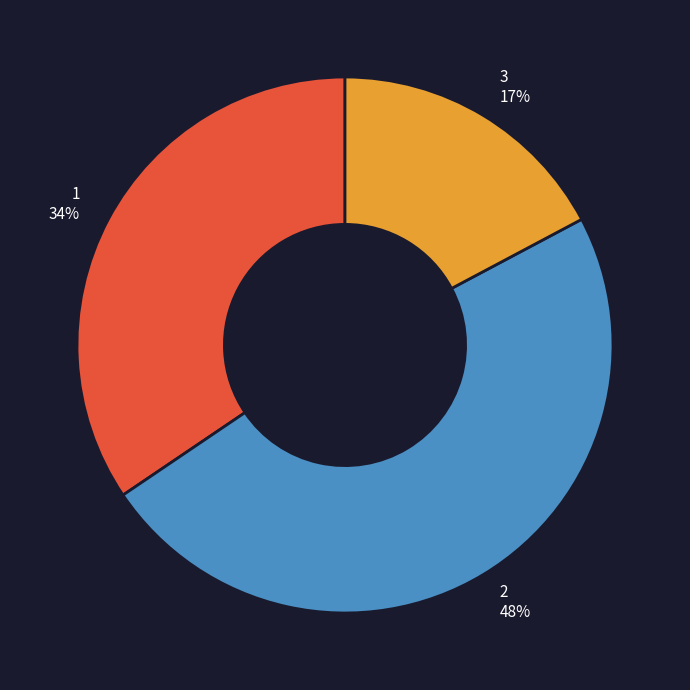

How many slices are in this pie chart?

3